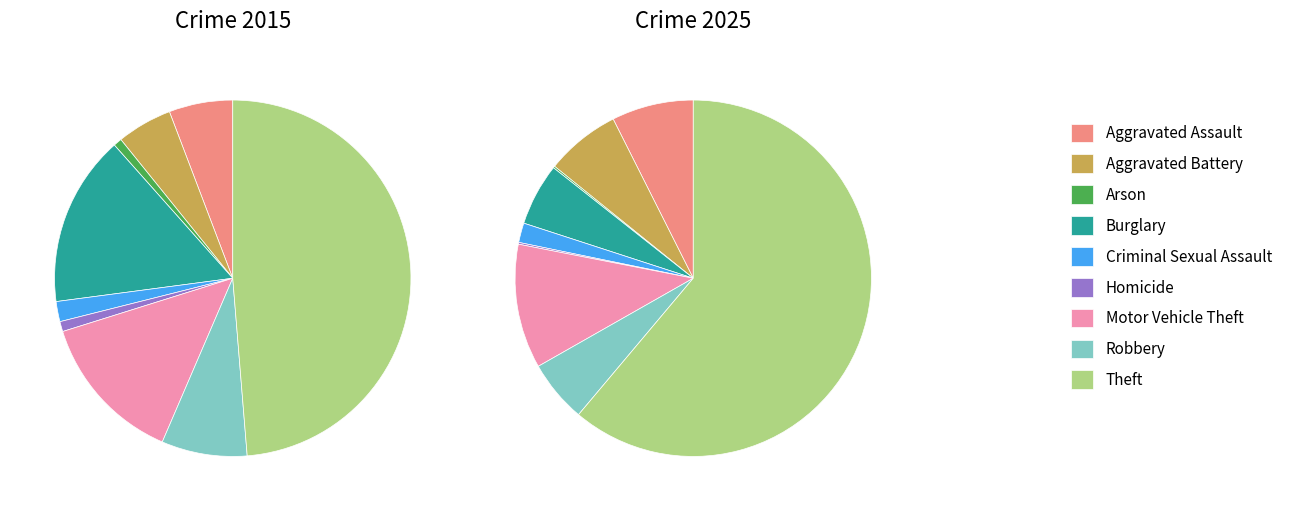

Is it true that Theft is 68% of the pie?

False